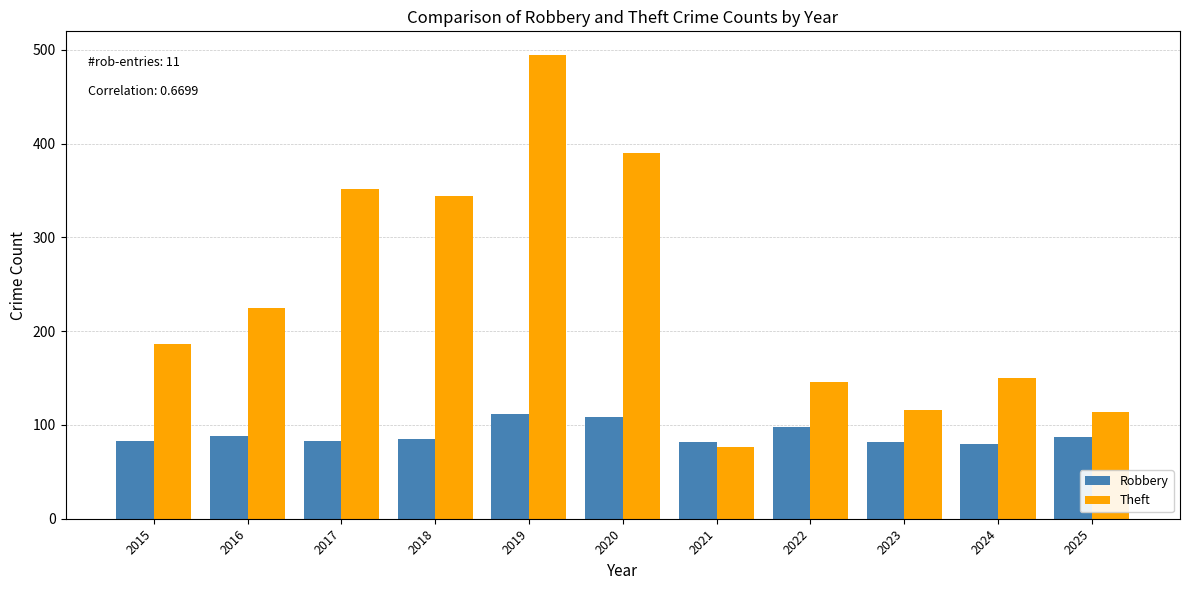

What is the smallest value displayed?

76